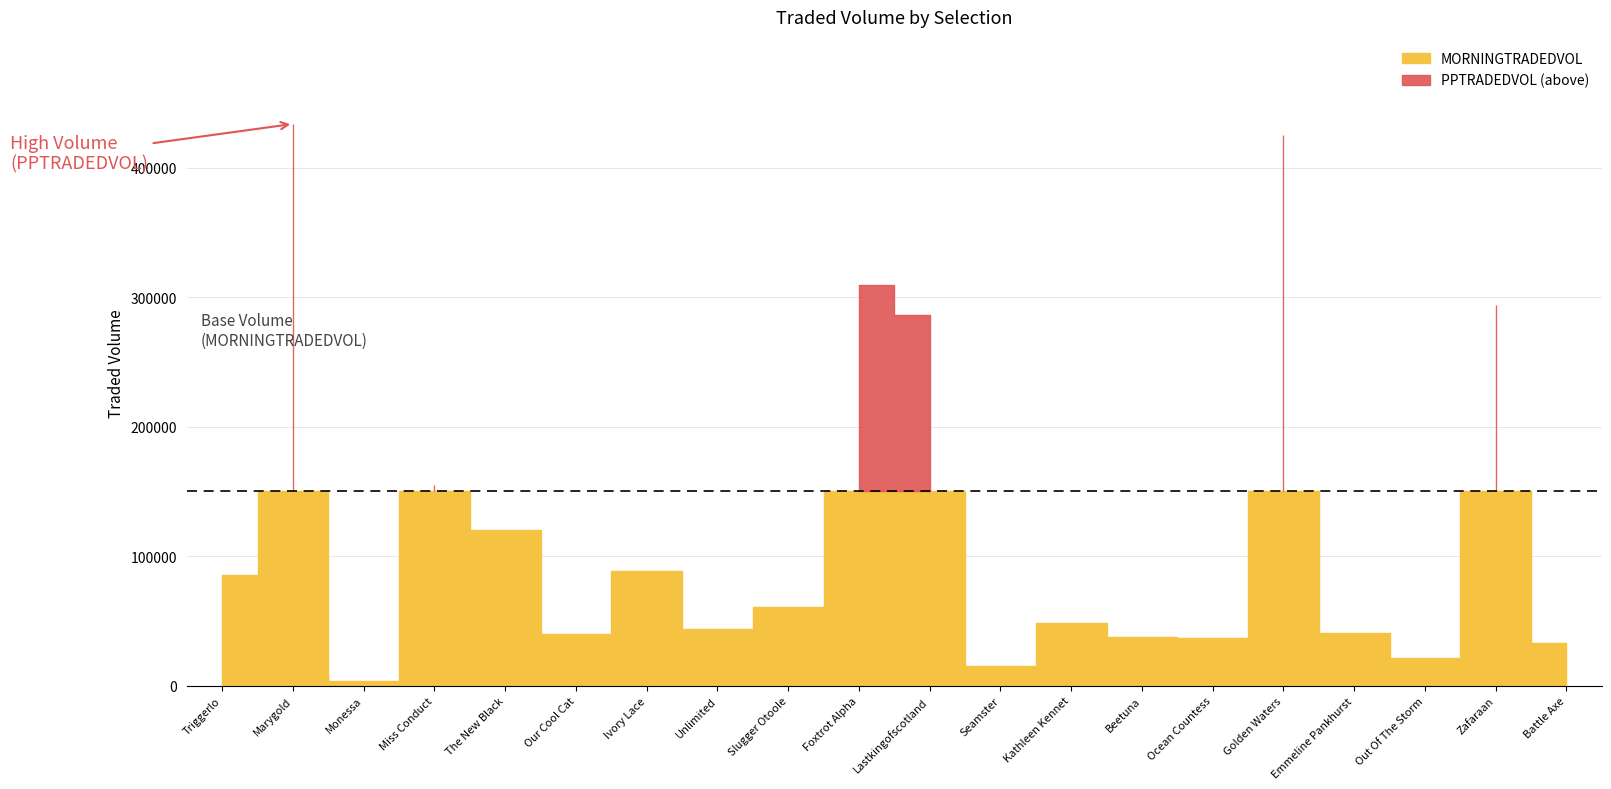

What is the spread (max minus min) of values at Beetuna?

37152.2